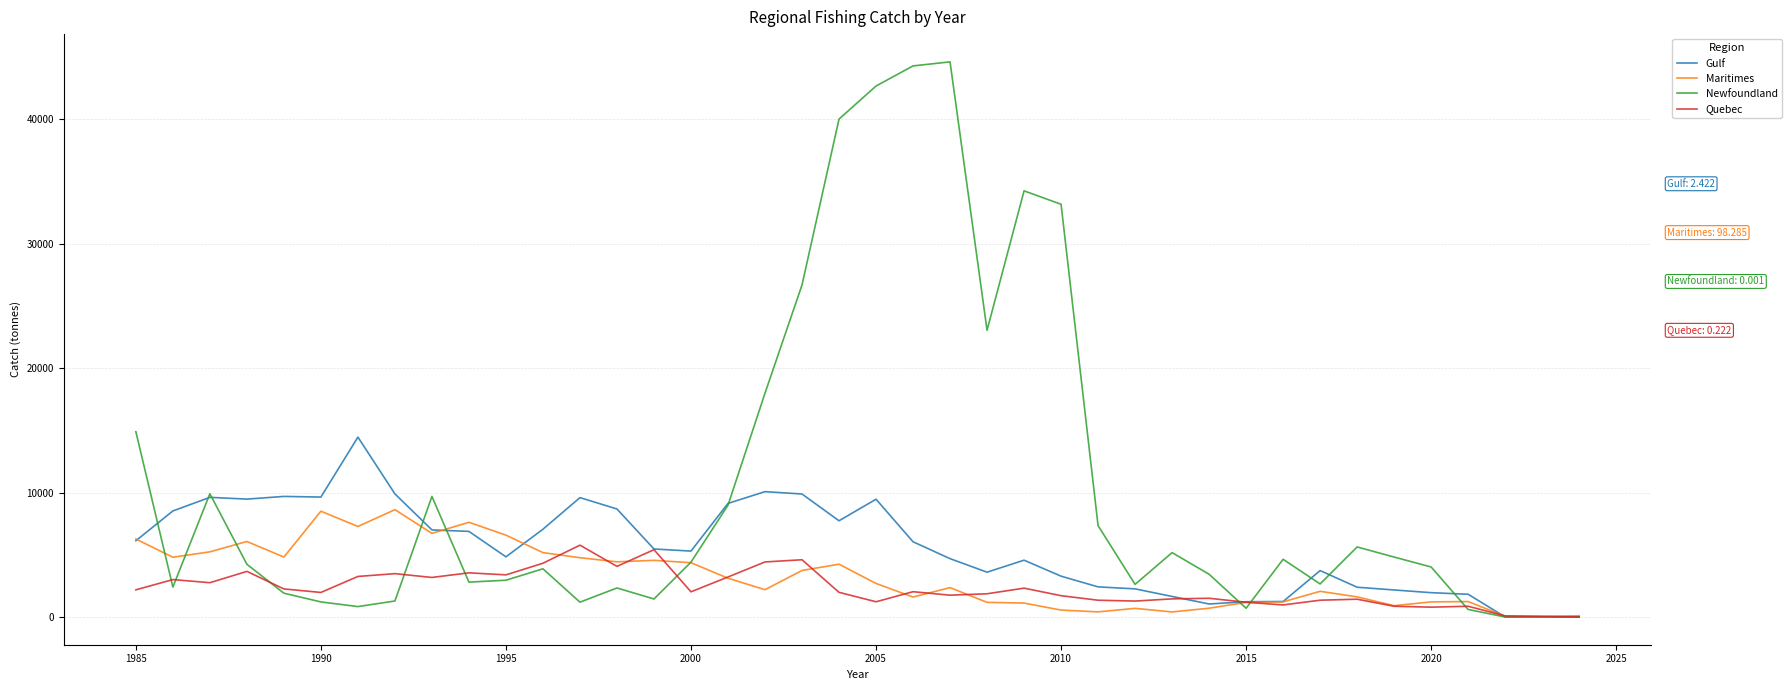

Which series has the widest spread of values?

Newfoundland